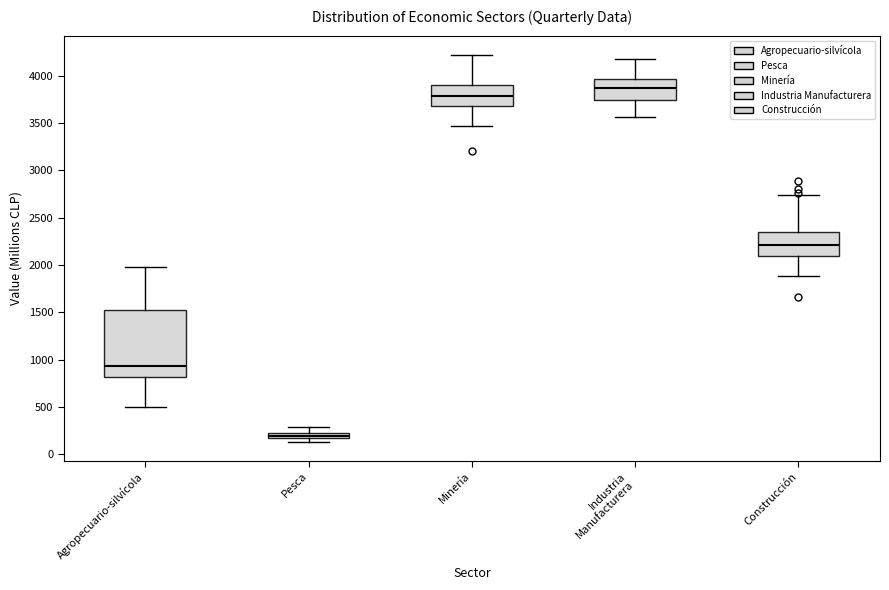

Where is the lower edge of the box for Minería on the y-axis? The values are not printed on the chart, so give them approximately, as read against the axis.

3650